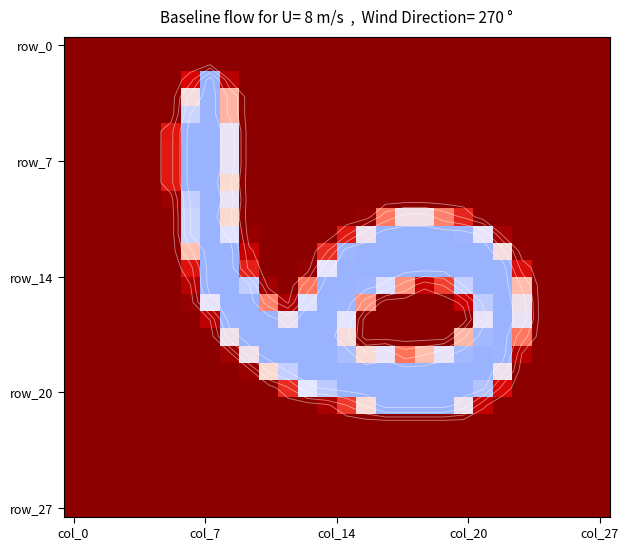

How many data points does each series have?

28